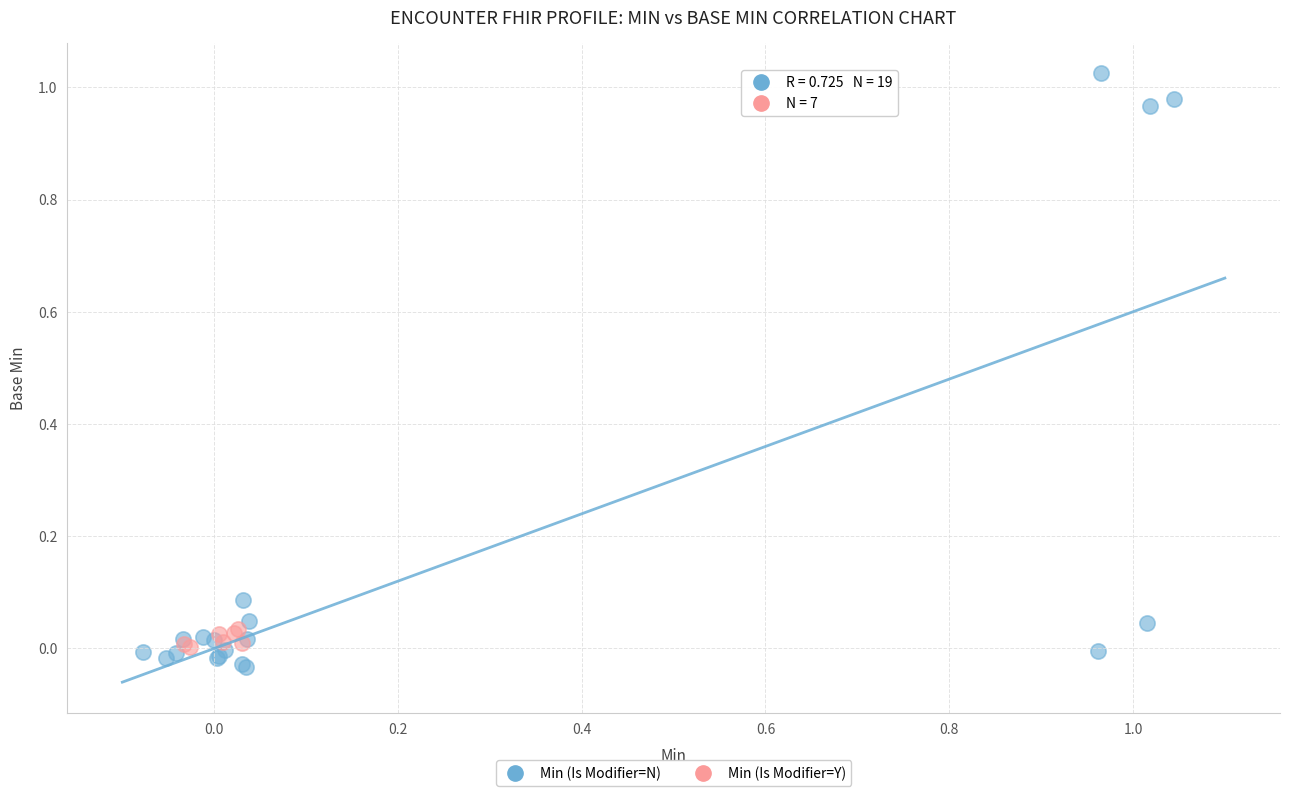

Which series has the widest spread of Y values?

Min (Is Modifier=N)